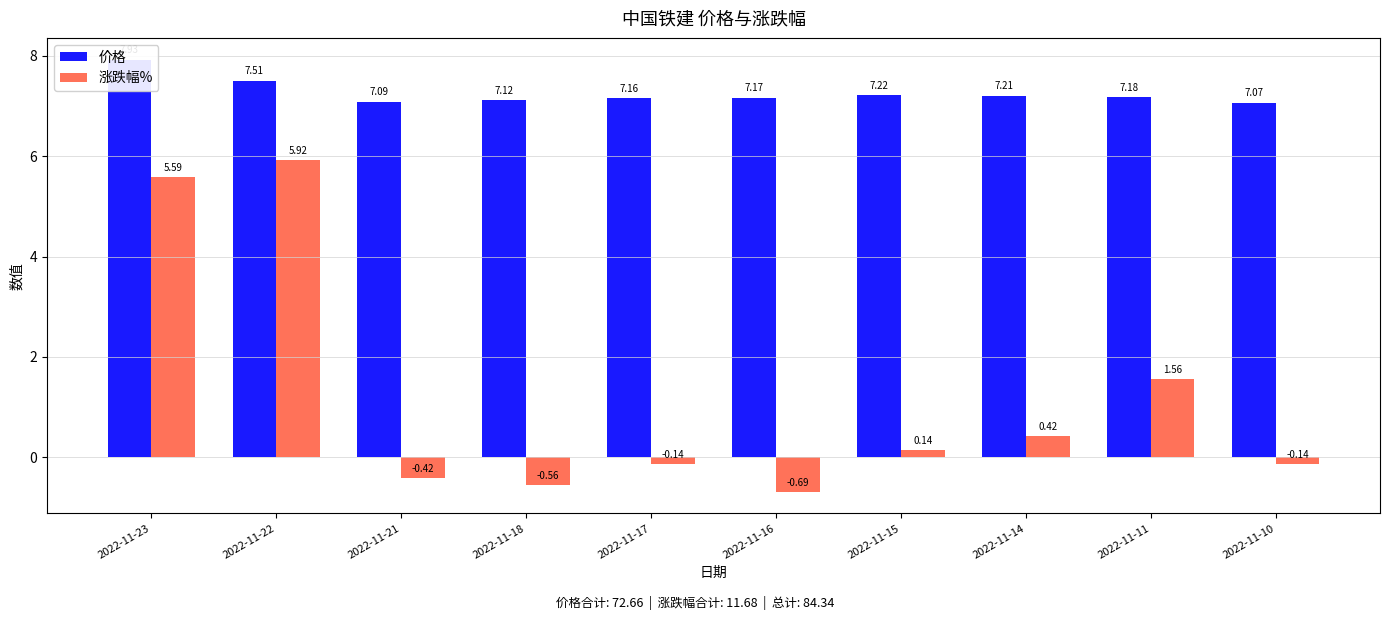

What is the value of the 涨跌幅% bar at the 8th from the left?

0.4